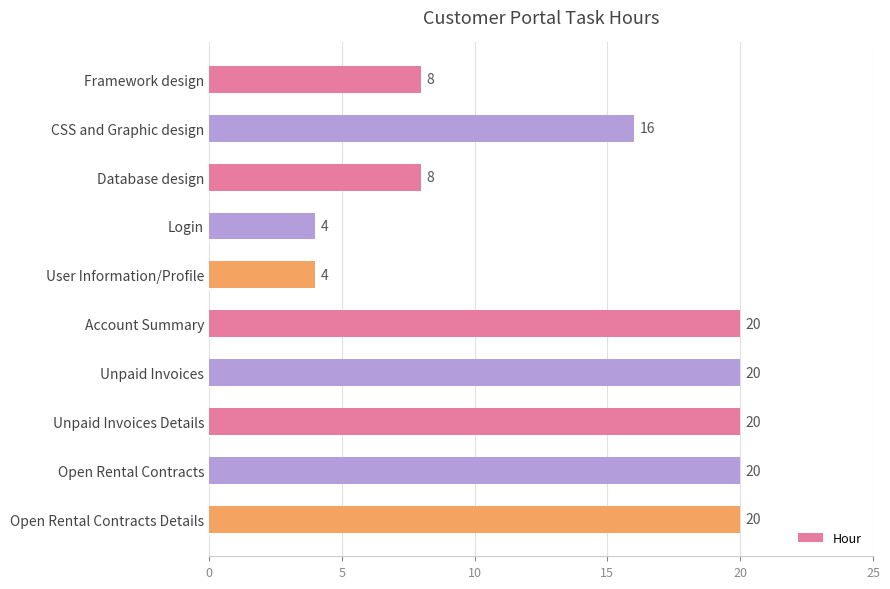

The chart shows a value of 3 at Database design. True or false?

False